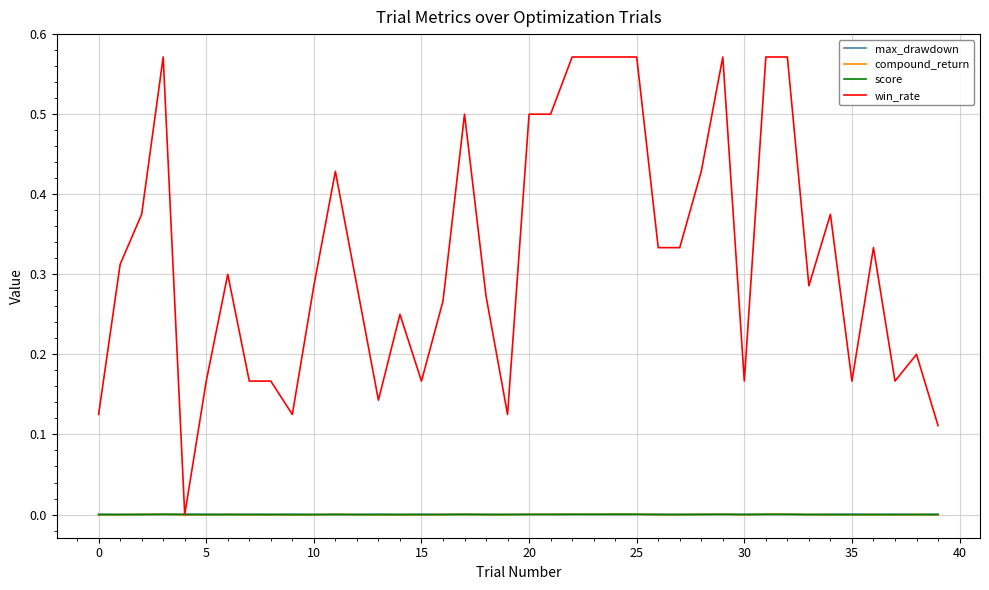

What are all the series names shown in the legend?

max_drawdown, compound_return, score, win_rate